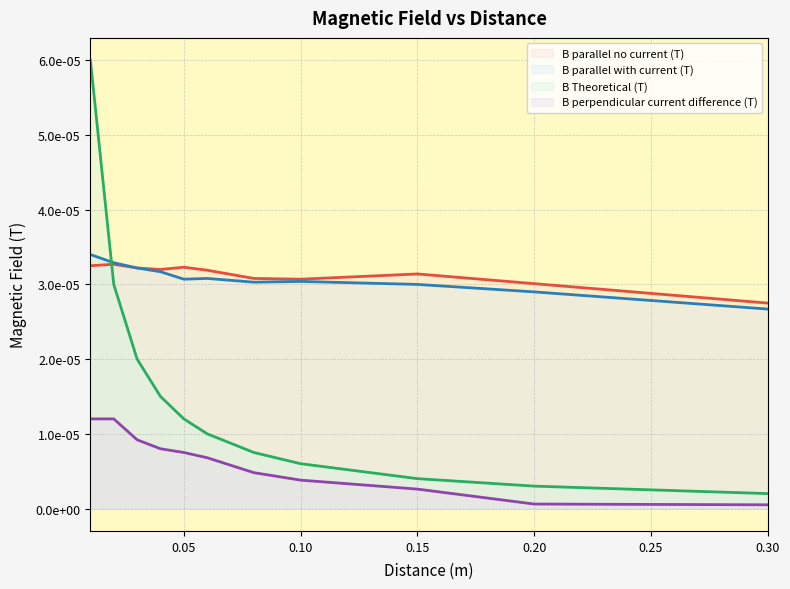

Rank the series at 0.02 from lowest to highest value.

B perpendicular current difference (T), B Theoretical (T), B parallel no current (T), B parallel with current (T)